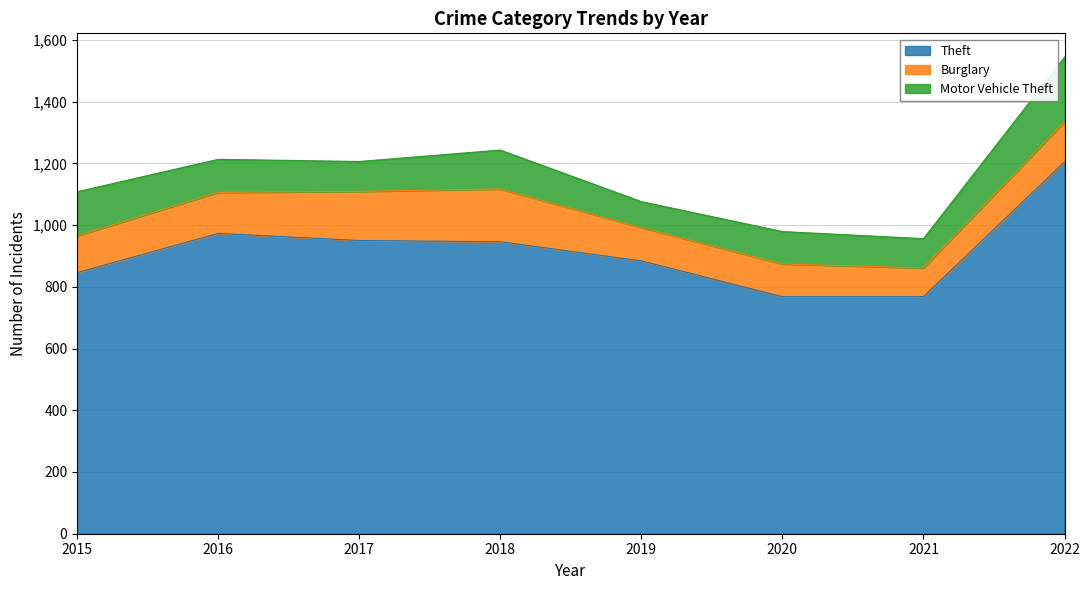

What is the difference between the Theft values at 2016 and 2018?

27